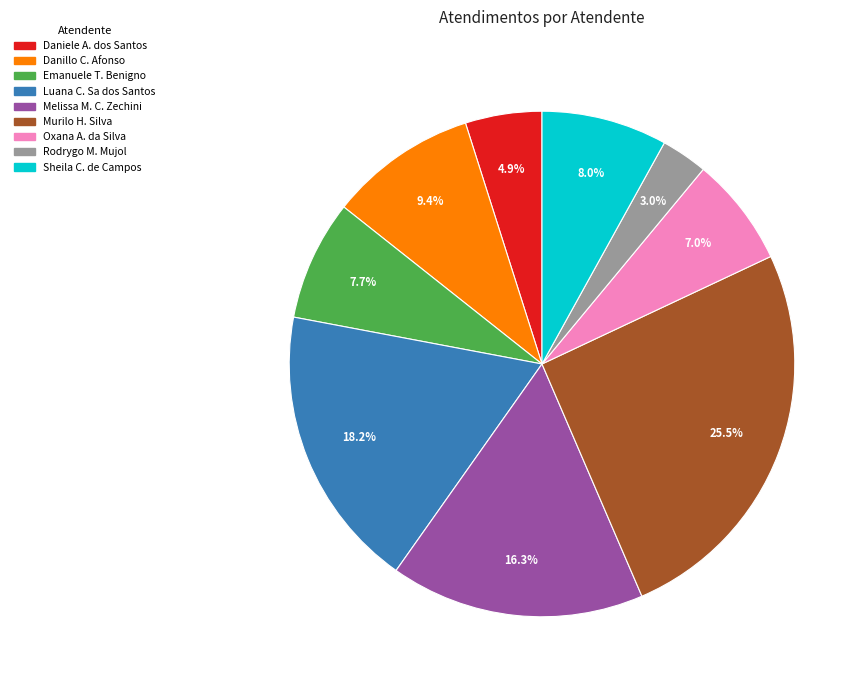

How many slices are in this pie chart?

9